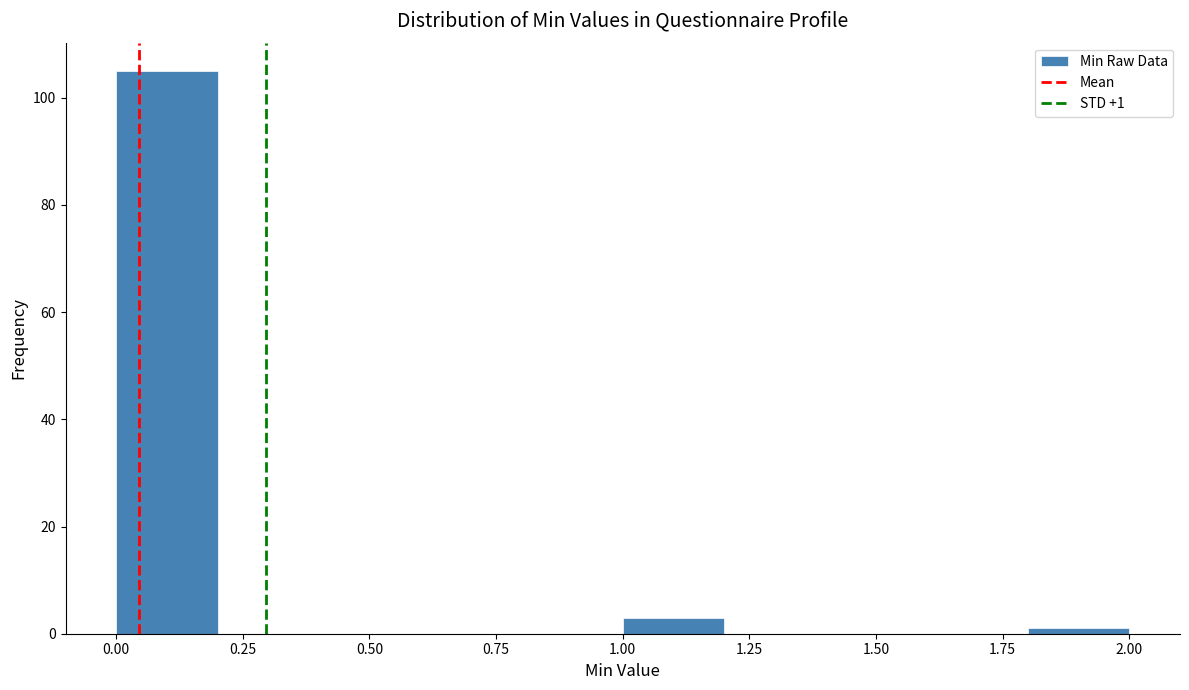

Which range on the x-axis has the tallest bar?

0.0 to 0.2